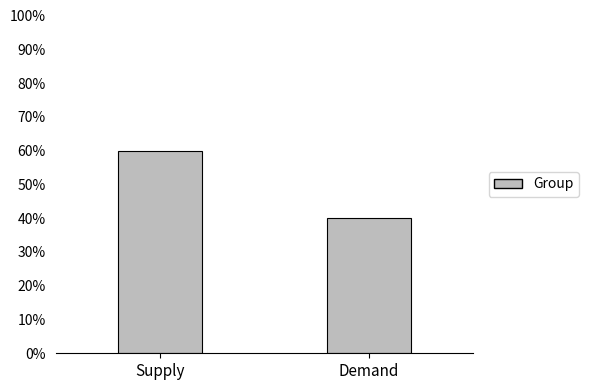

How many distinct data groups are displayed?

1